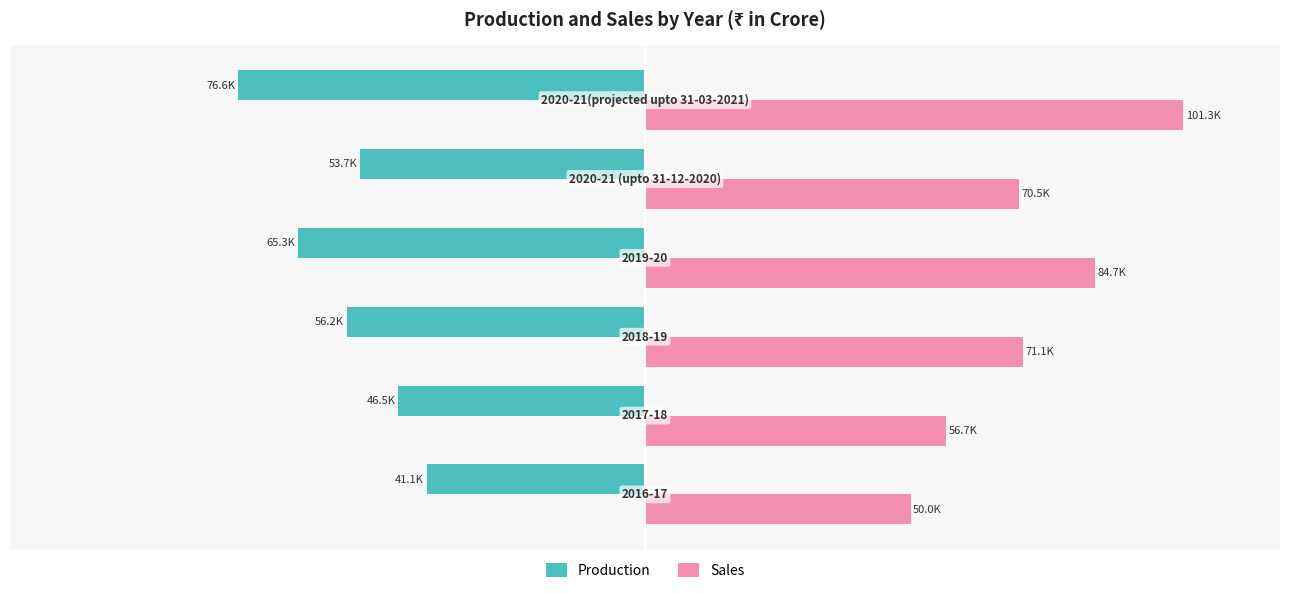

What are all the series names shown in the legend?

Production, Sales